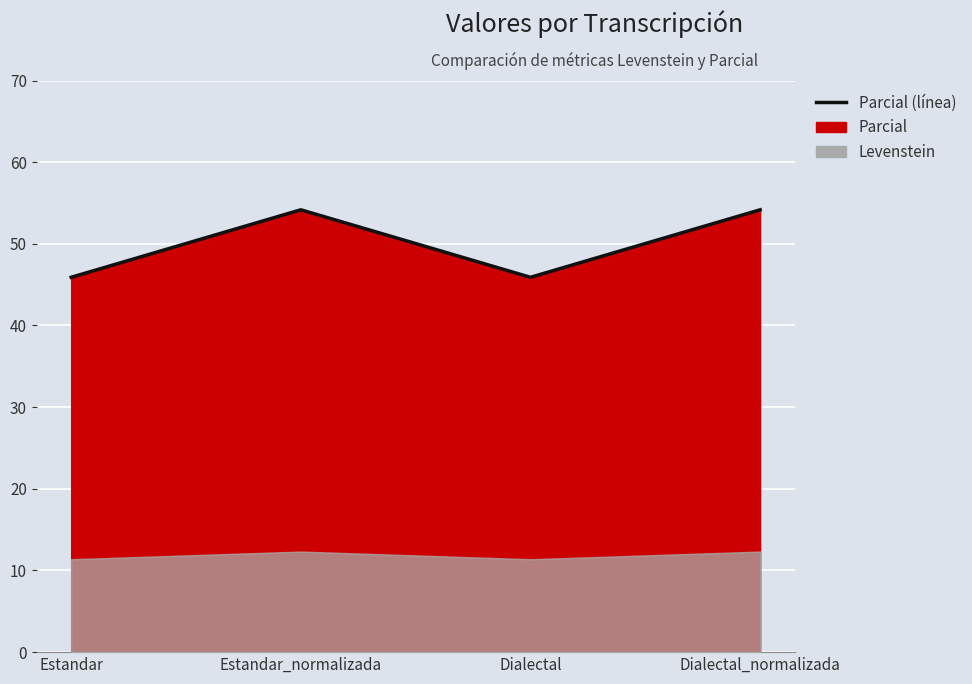

Rank the categories by value from lowest to highest.

Estandar, Dialectal, Estandar_normalizada, Dialectal_normalizada